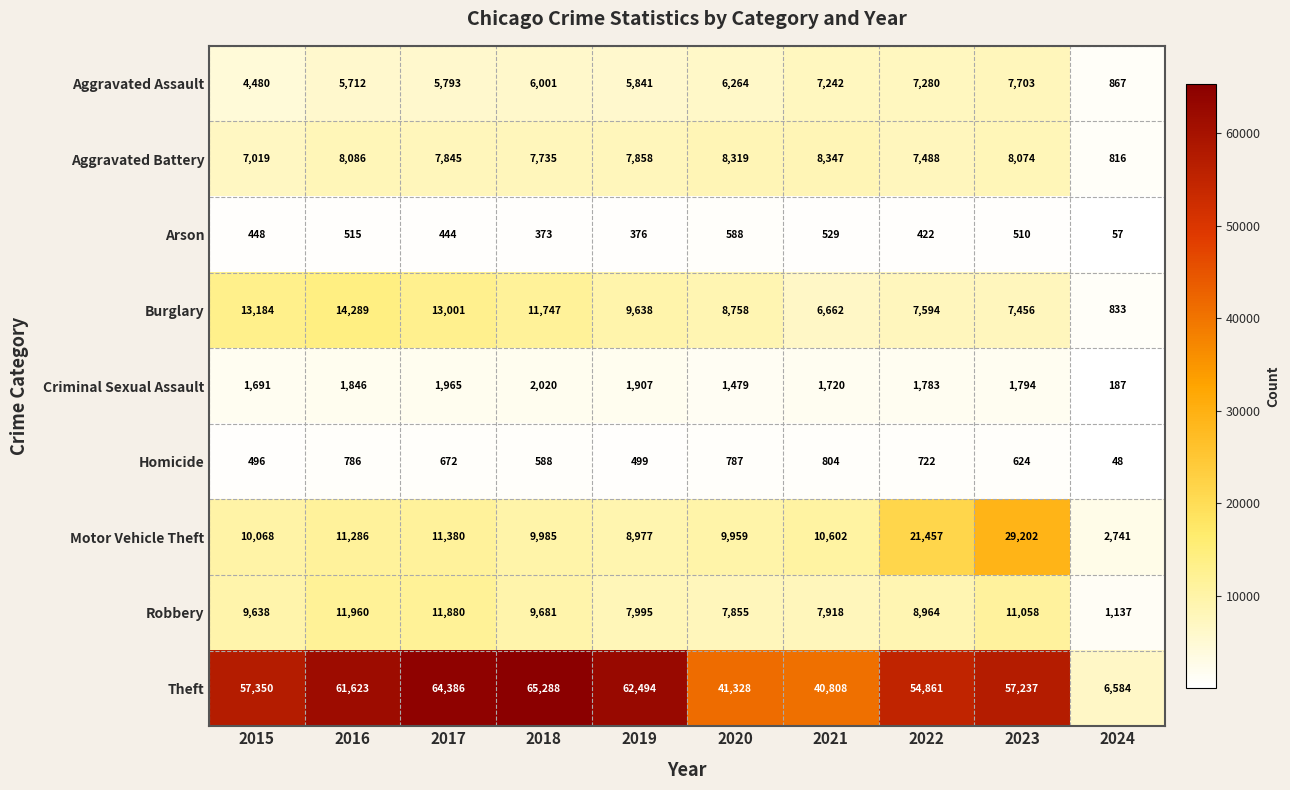

Which series has the largest total across all categories?

Theft